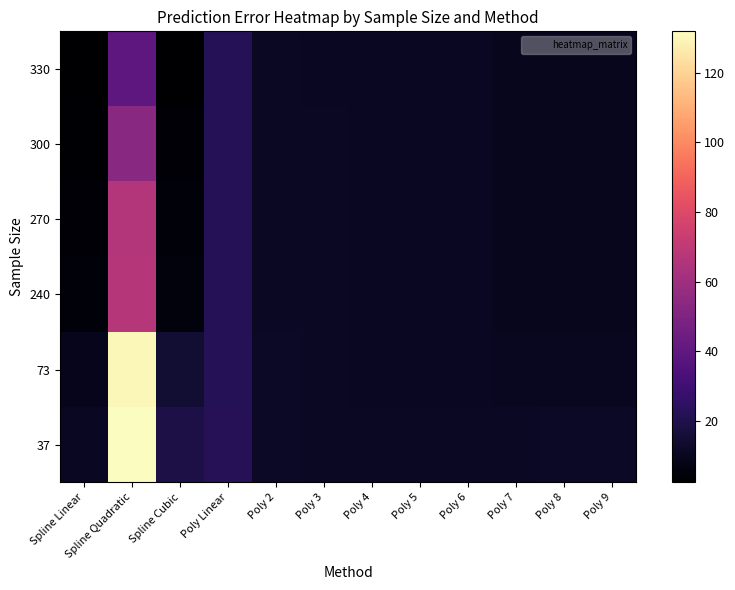

How many distinct data groups are displayed?

6